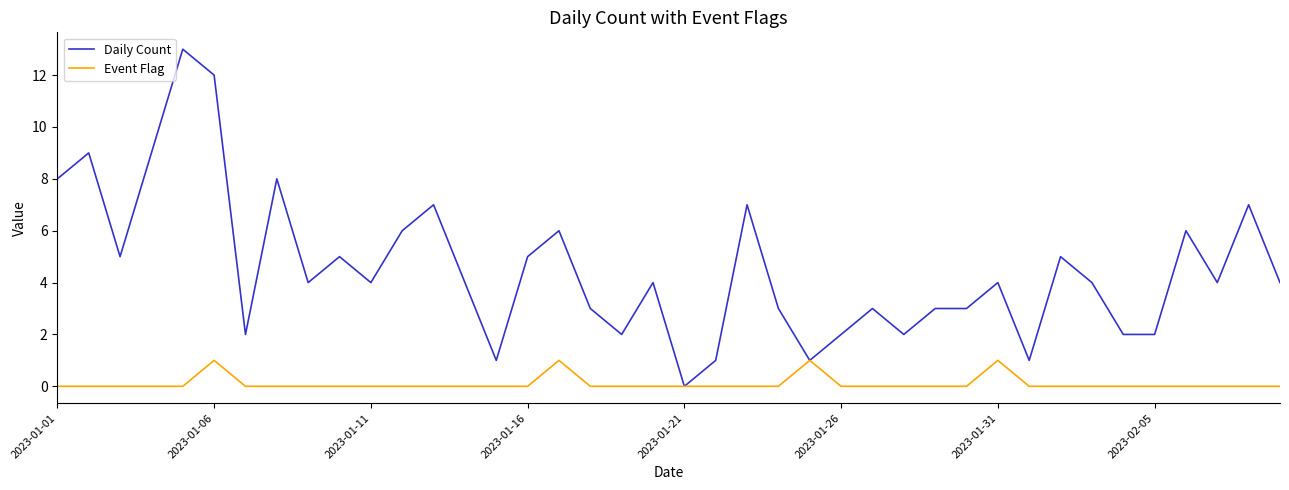

What is the average value of the Daily Count series?

5